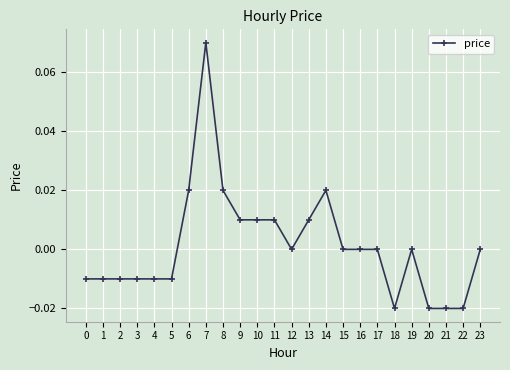

Which has a higher value, 21 or 4?

4